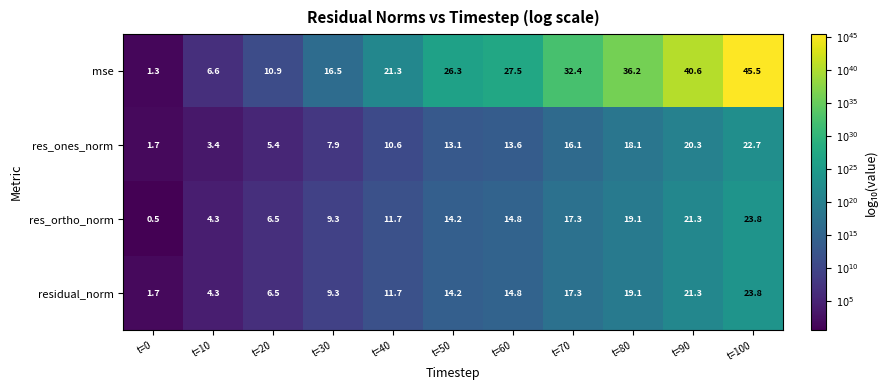

What is the sum of all residual_norm values?

144.0